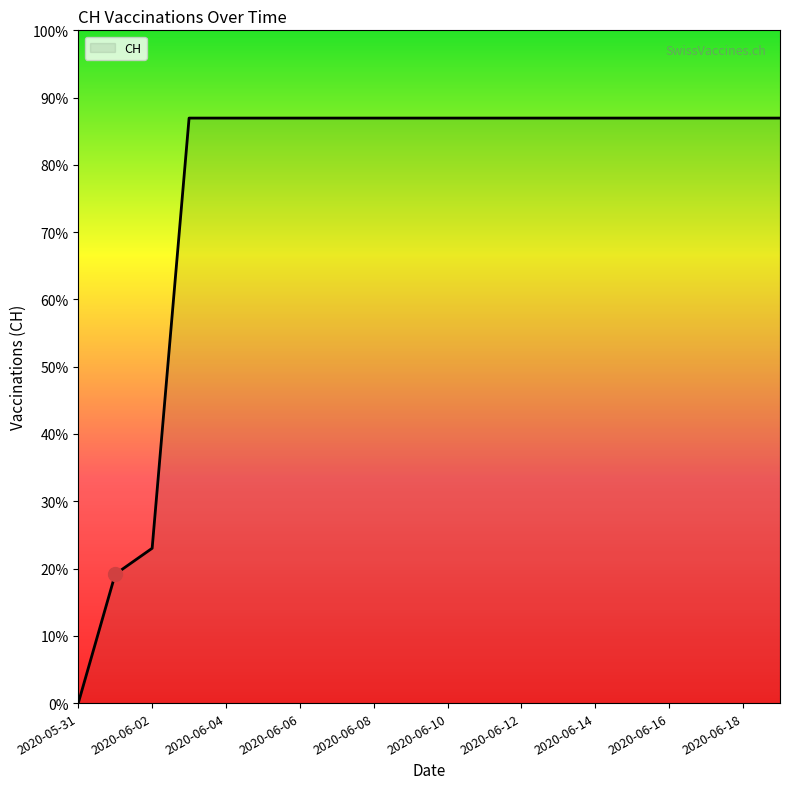

Does the chart have visible grid lines?

No